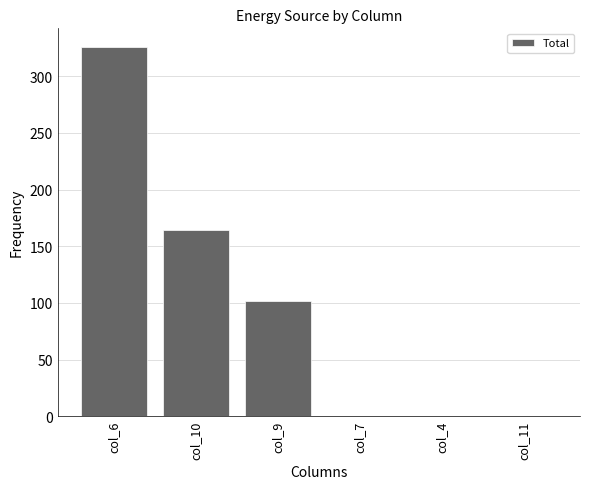

What is the sum of the values at col_9 and col_6?

428